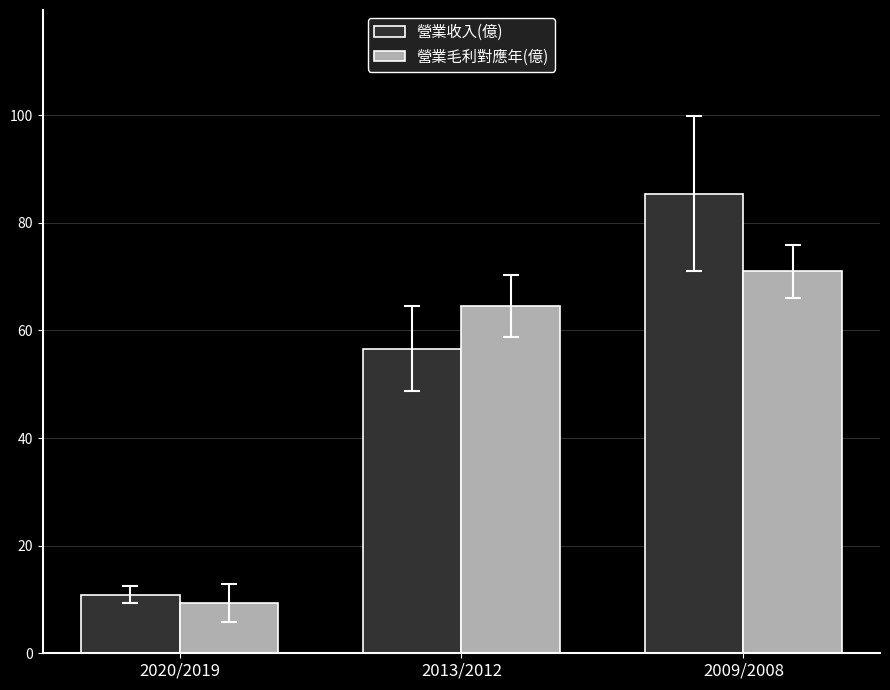

The 營業收入(億) series shows 56.6 at 2013/2012. True or false?

True